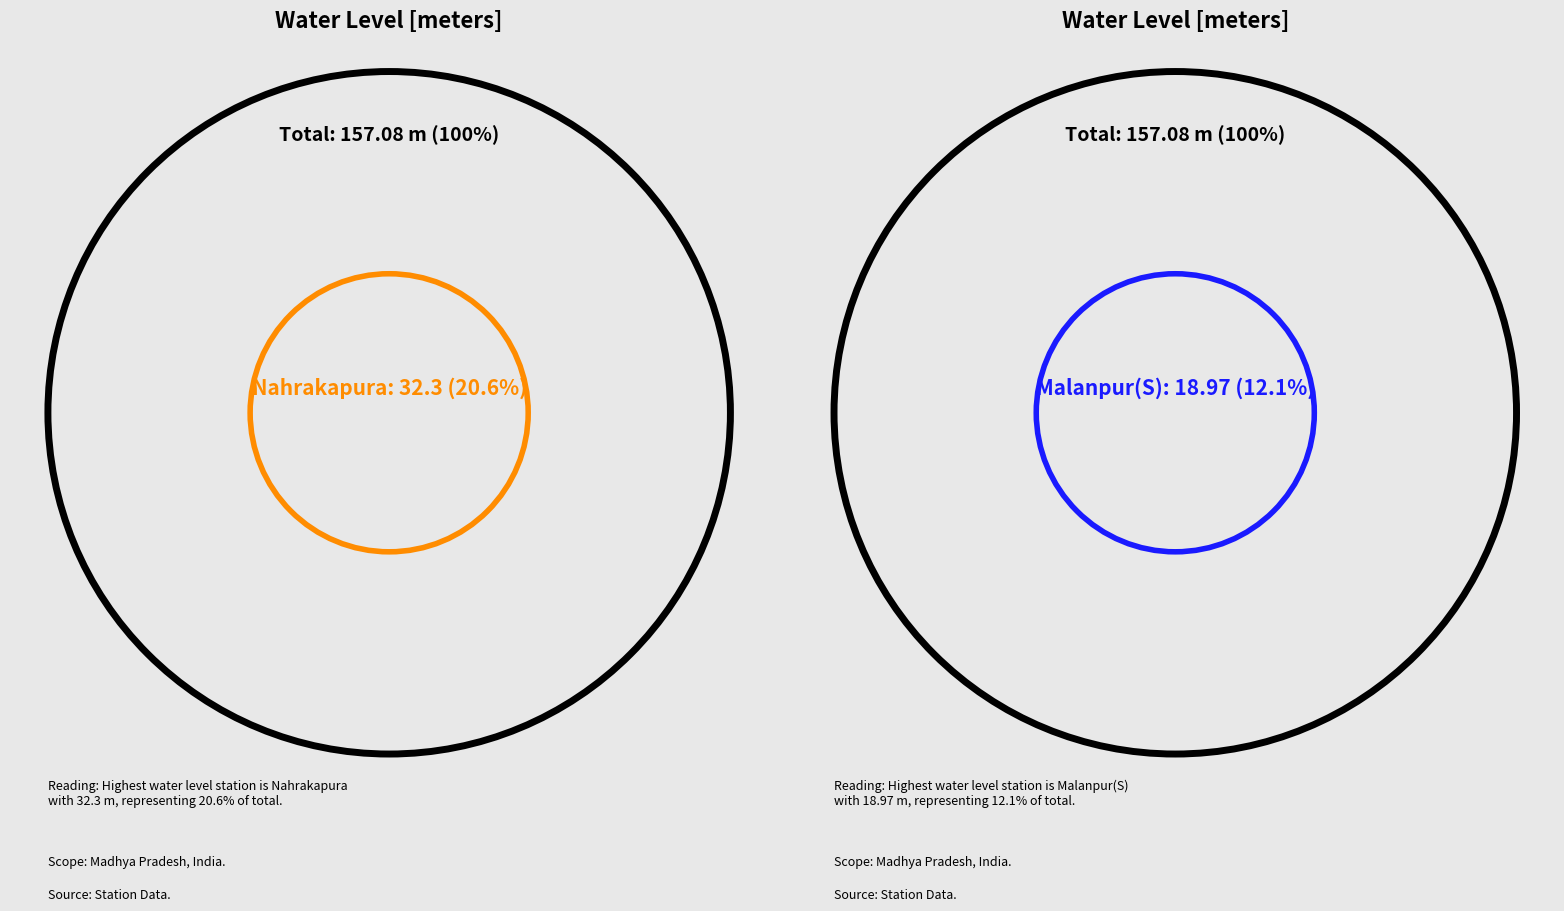

Does any single category account for the majority?

No